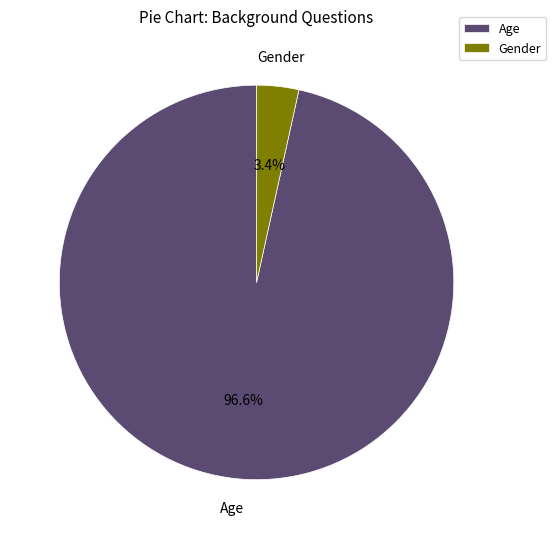

Count the number of slices in the pie.

2